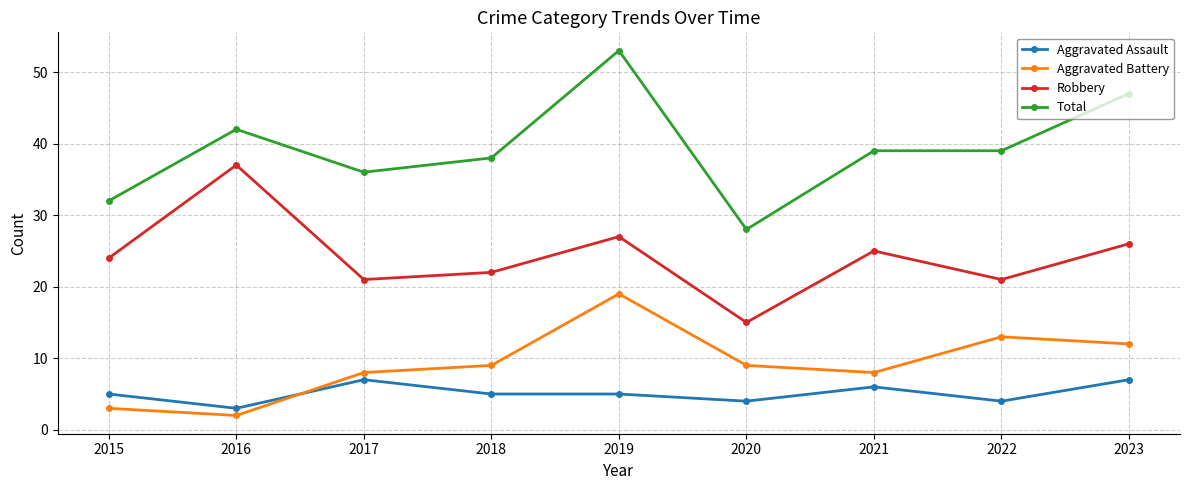

The value of Aggravated Assault at 2018 is 8. True or false?

False